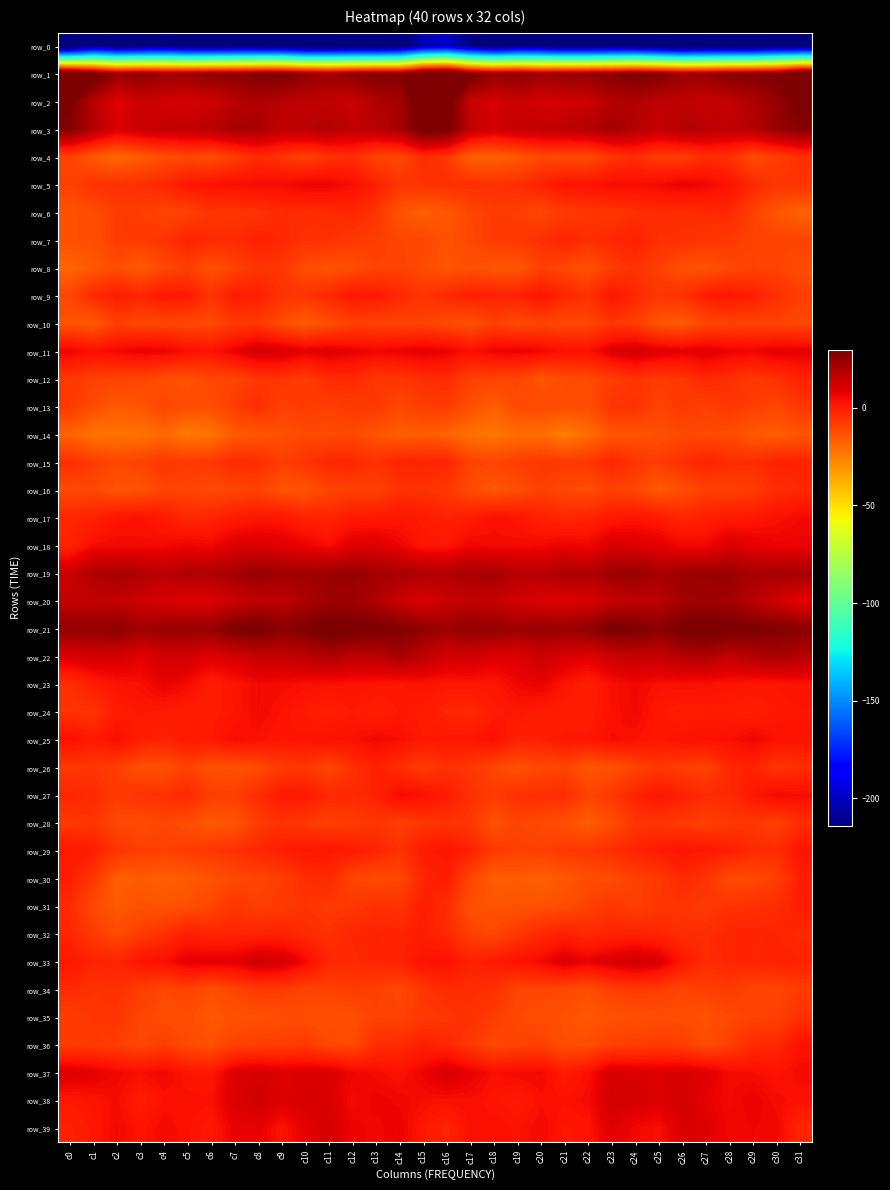

The row_31 series shows -14.0 at c22. True or false?

False